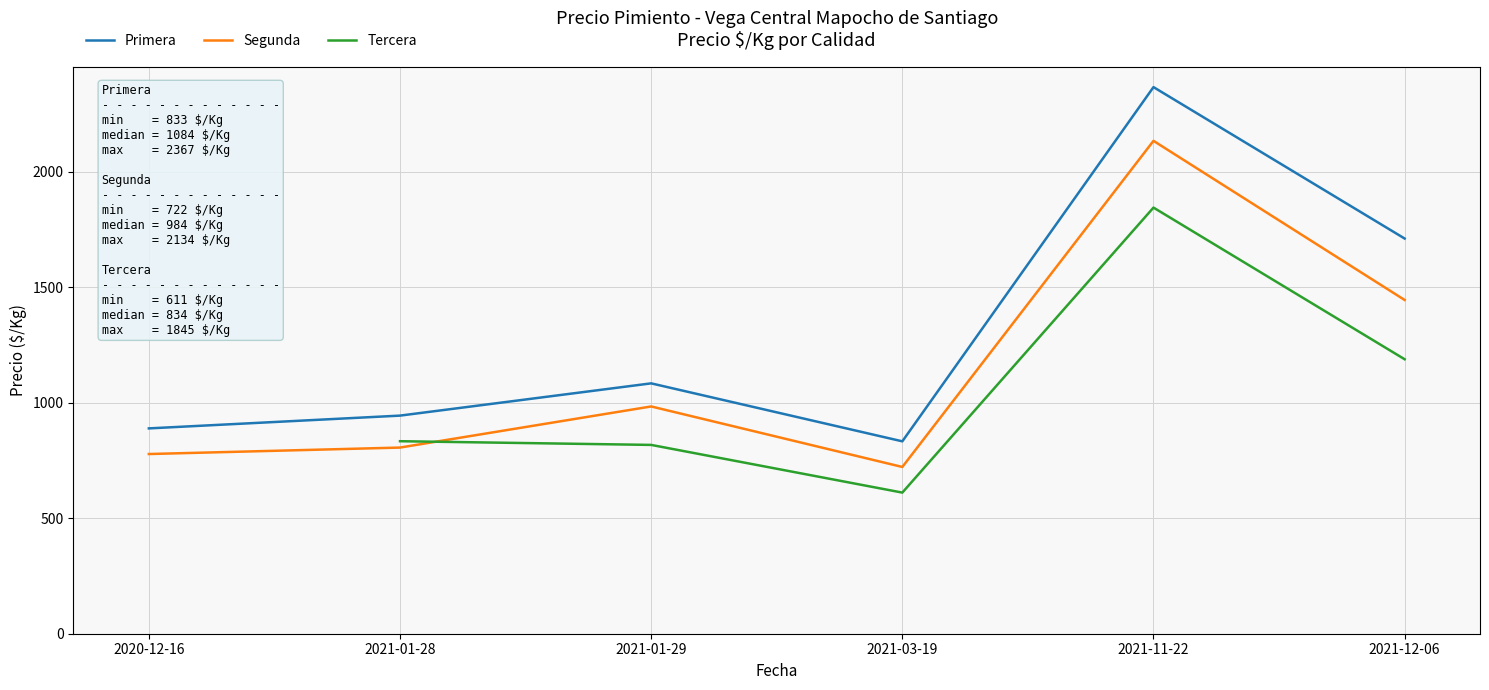

The value of Segunda at 2021-12-06 is 1445.0. True or false?

True